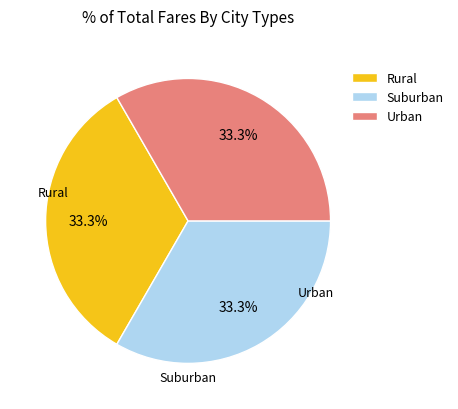

Is there any slice that represents more than half of the pie?

No